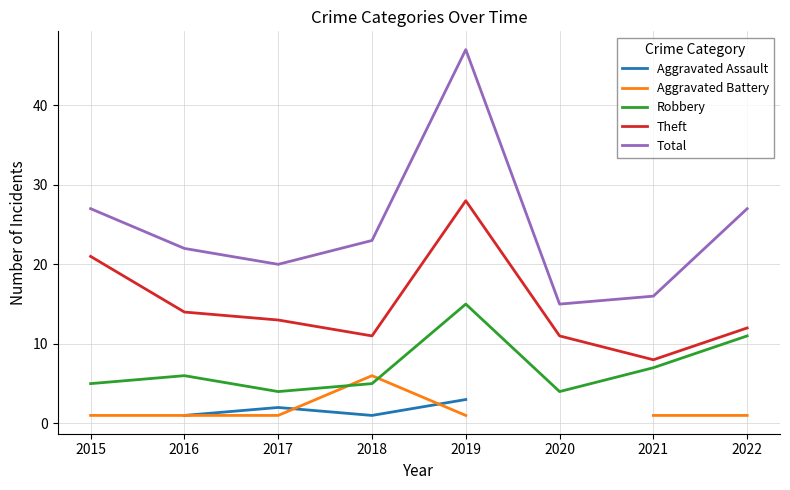

At which category does Aggravated Assault reach its first local peak?

2017